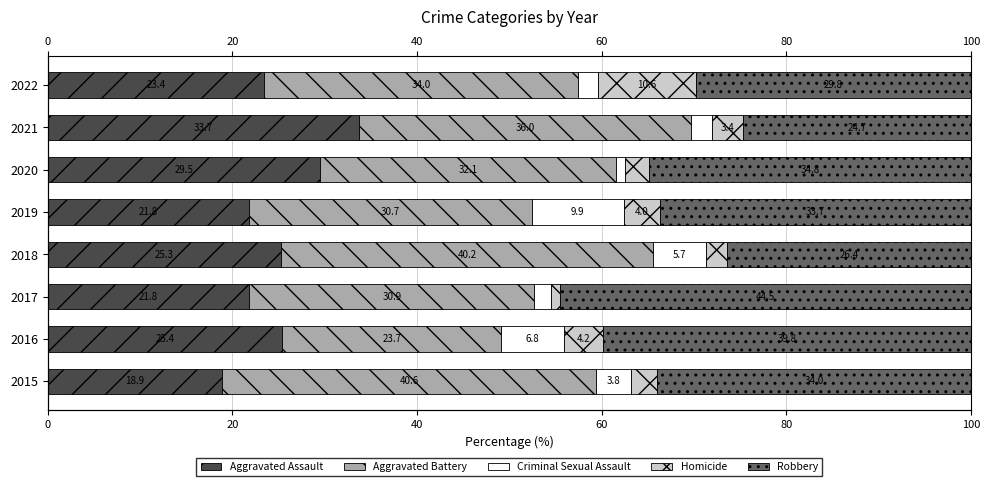

What is the greatest value displayed?

44.5